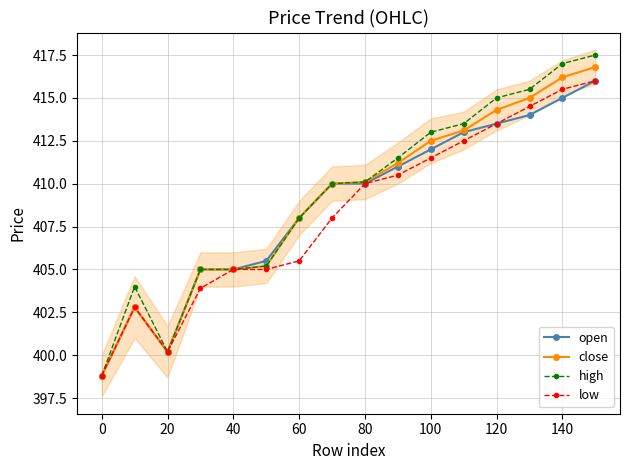

What is the difference between the maximum and minimum values in the high series?

18.7